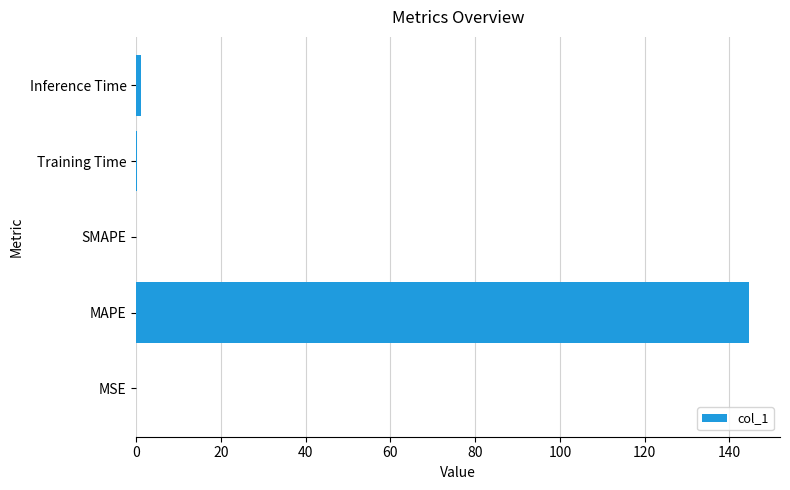

What is the greatest value displayed?

144.7